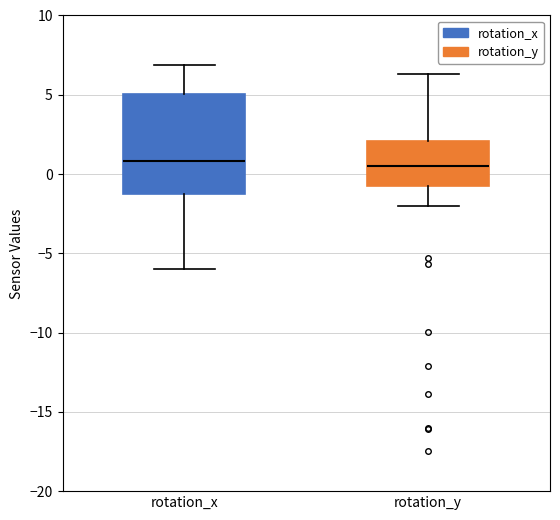

Reading left to right, read every box against the y-axis: the position of its median line, the range the box covers, and the ends of its whiskers. The values are not printed on the chart, so give them approximately, as read against the axis.

rotation_x: median 1.0, box -1.0 to 5.0, whiskers -6.0 to 7.0
rotation_y: median 0.5, box -0.5 to 2.0, whiskers -2.0 to 6.5